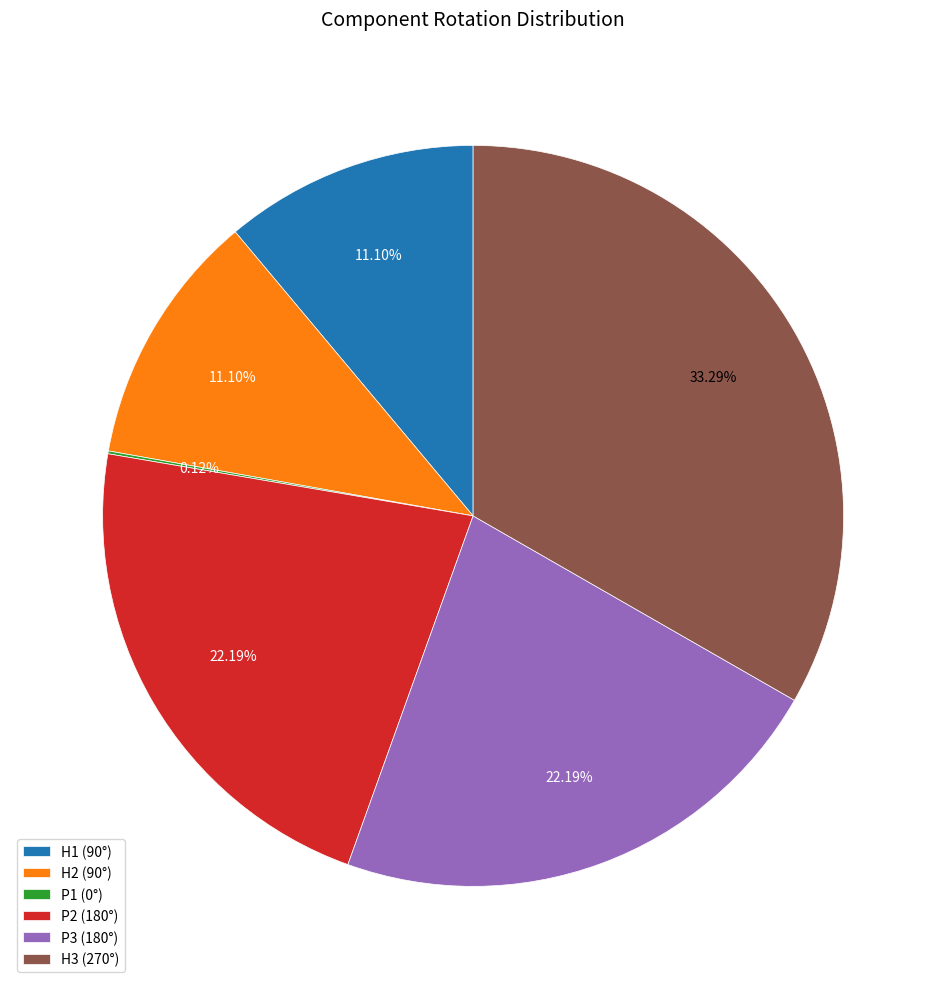

Is there a majority slice in this chart?

No